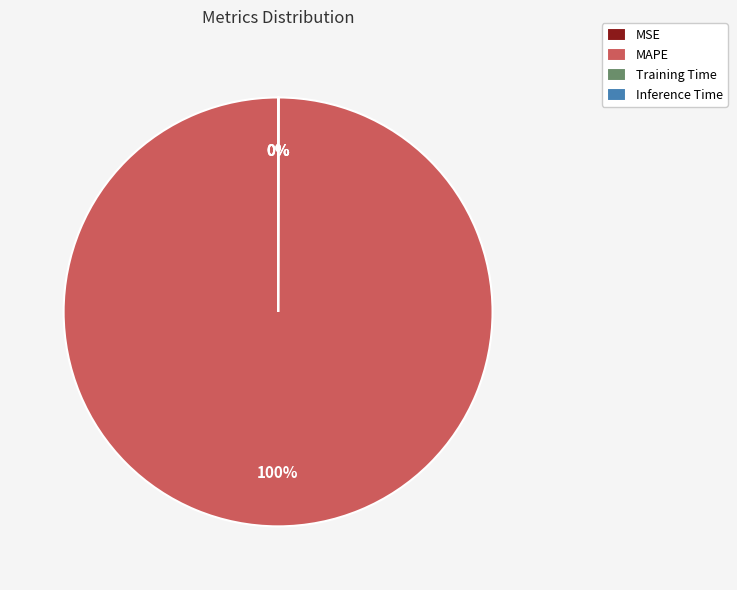

Which slice is the largest?

MAPE